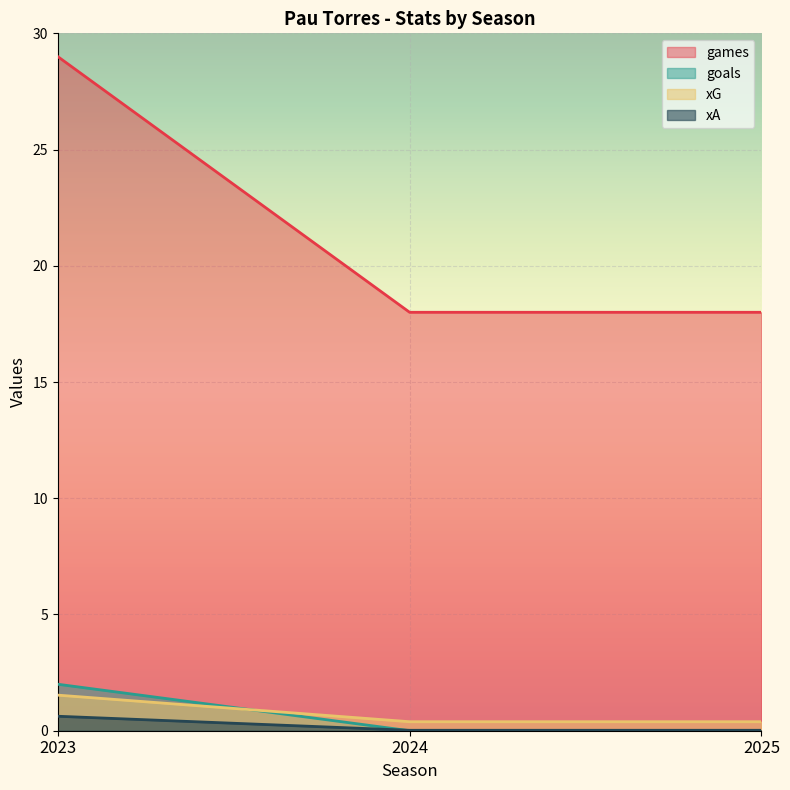

What is the greatest value displayed?

29.0